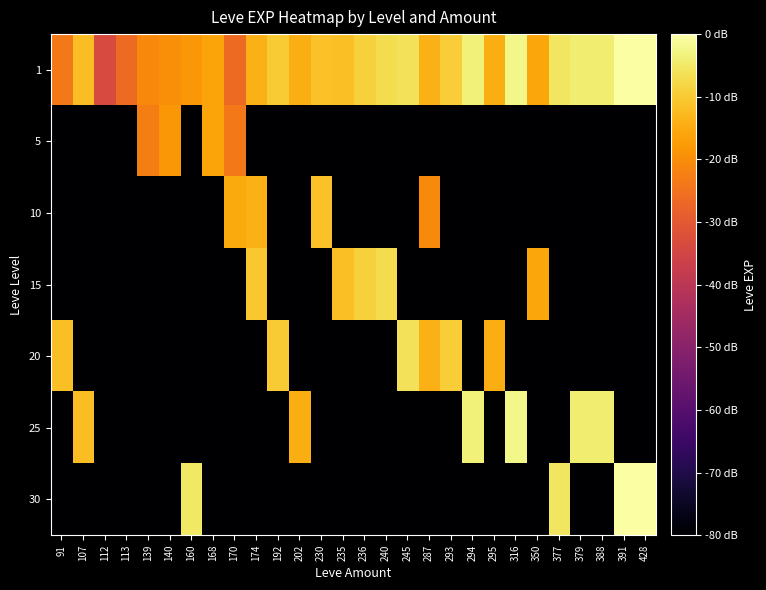

At 107, list the series in order from largest to smallest.

1, 25, 5, 10, 15, 20, 30